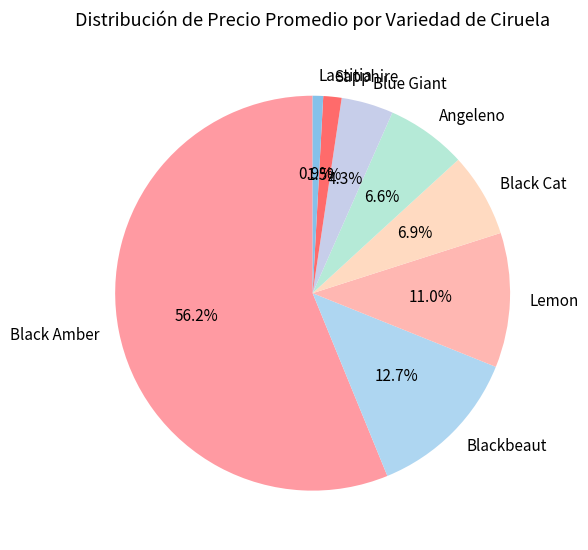

Combined, do Blue Giant and Black Amber account for over 50%?

Yes